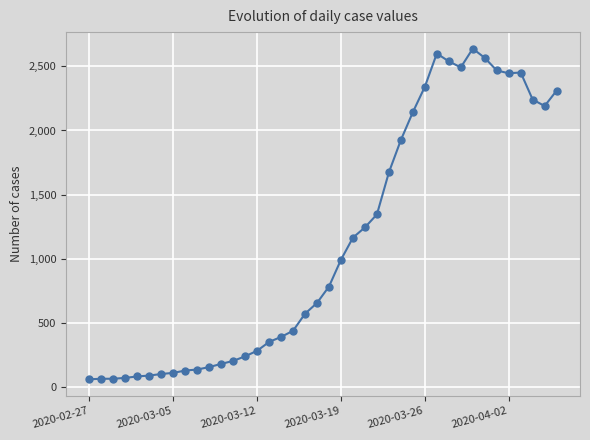

What is the maximum value shown in the chart?

2638